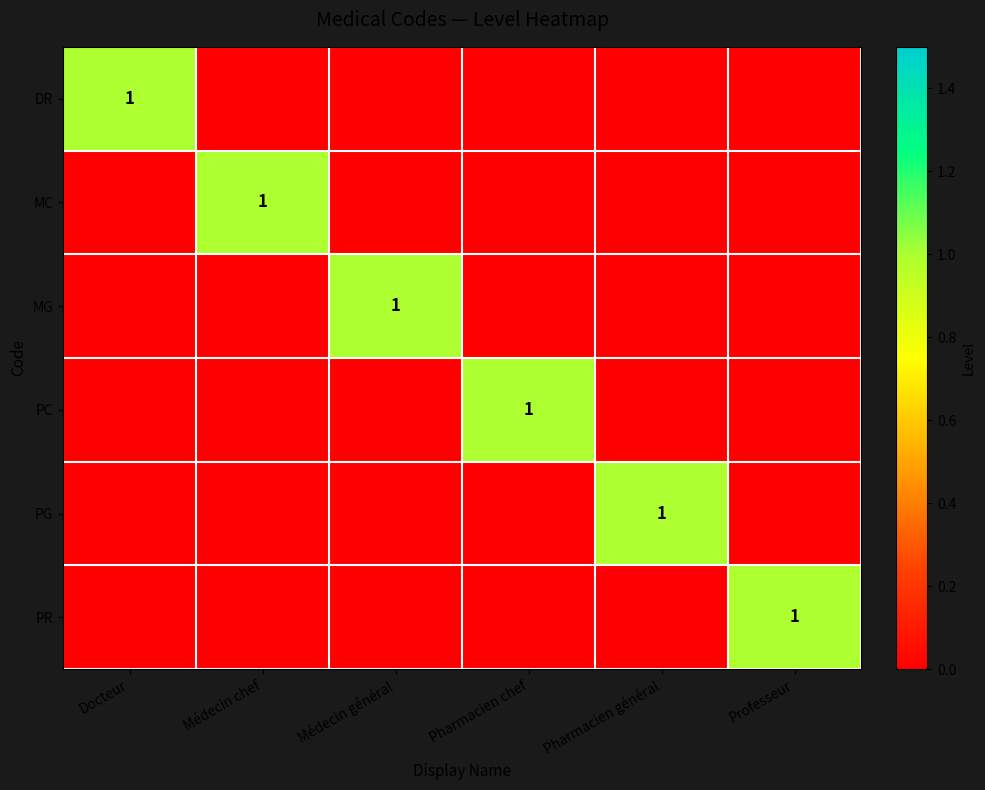

At which label is DR closest to 0?

Médecin chef